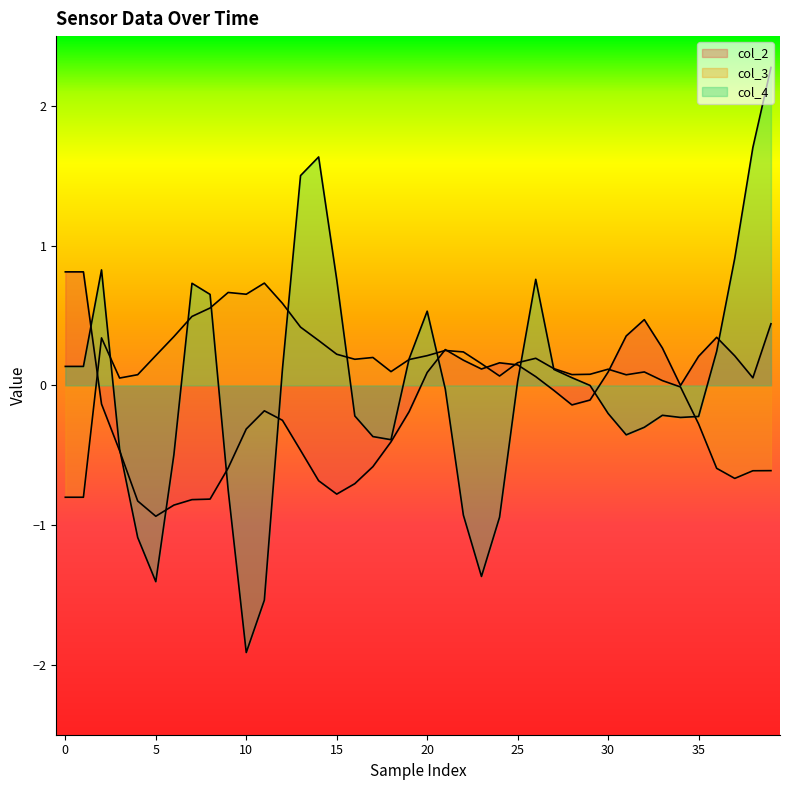

Which series has the largest total across all categories?

col_3